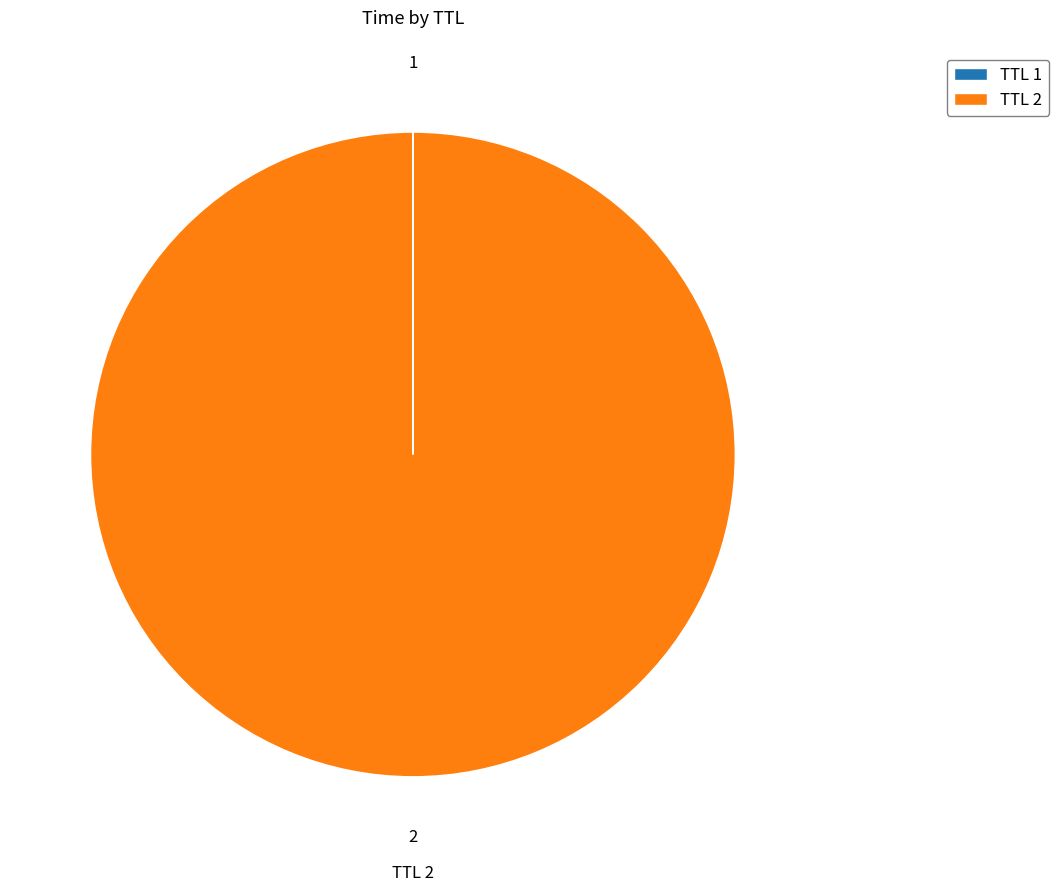

The TTL 2 slice represents 87% of the pie. True or false?

False